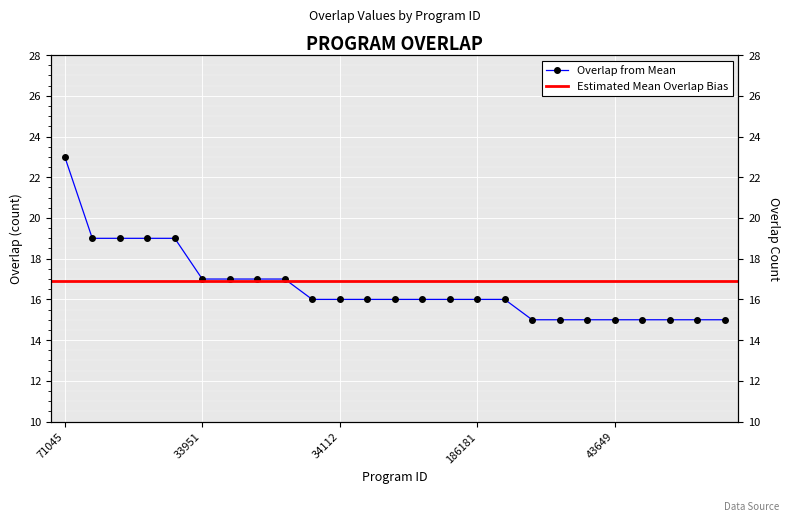

Reading left to right, what are all the values shown in this chart?

71045=23	142464=19	171451=19	195084=19	260307=19	33951=17	143431=17	143854=17	185669=17	6124=16	34112=16	44543=16	82204=16	116668=16	157142=16	186181=16	296063=16	5915=15	43645=15	43647=15	43649=15	43700=15	97065=15	135965=15	161823=15